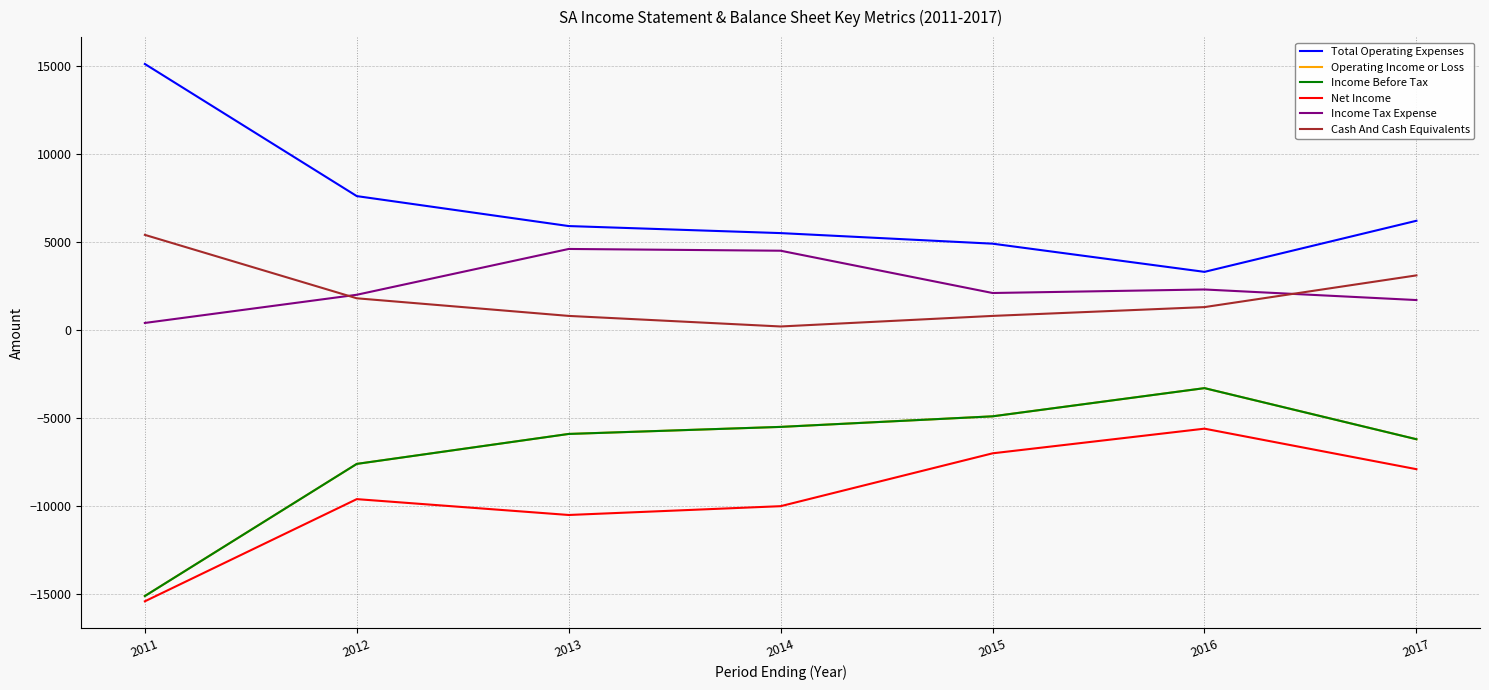

True or false: Total Operating Expenses and Cash And Cash Equivalents cross at least once.

False